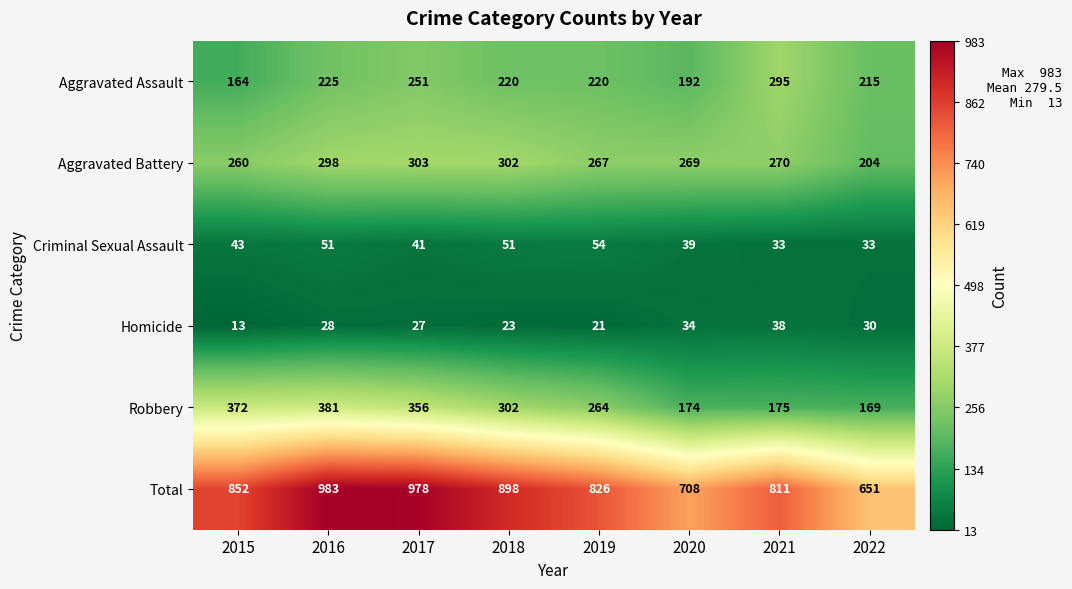

Where does the Aggravated Assault series first go above 220?

2016